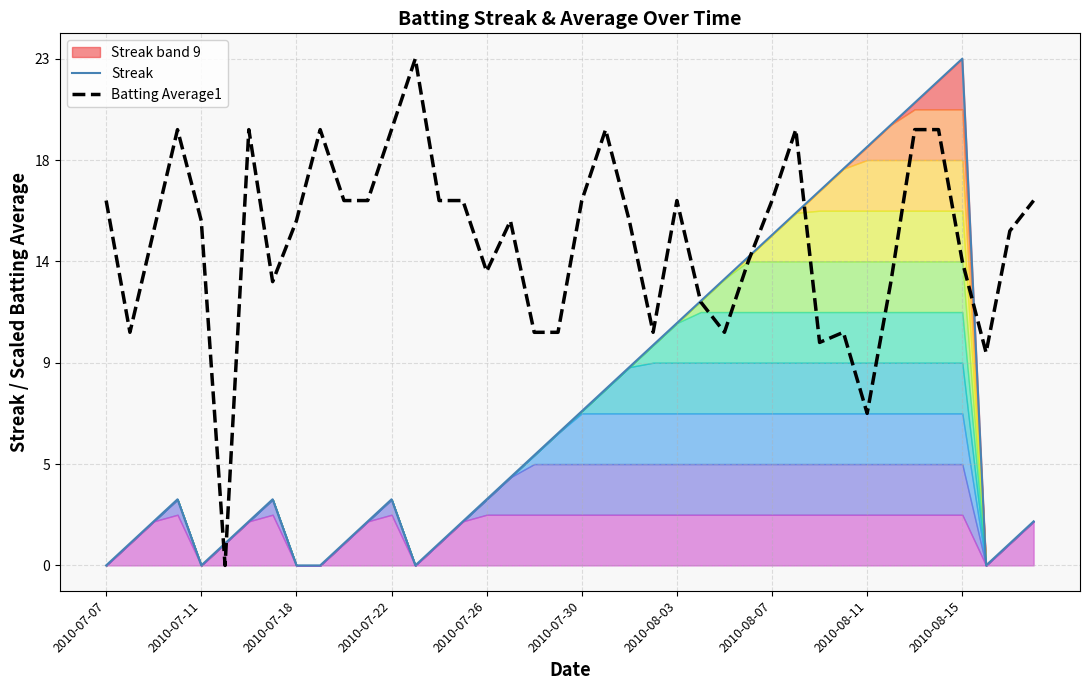

How many lines are shown in the chart?

2